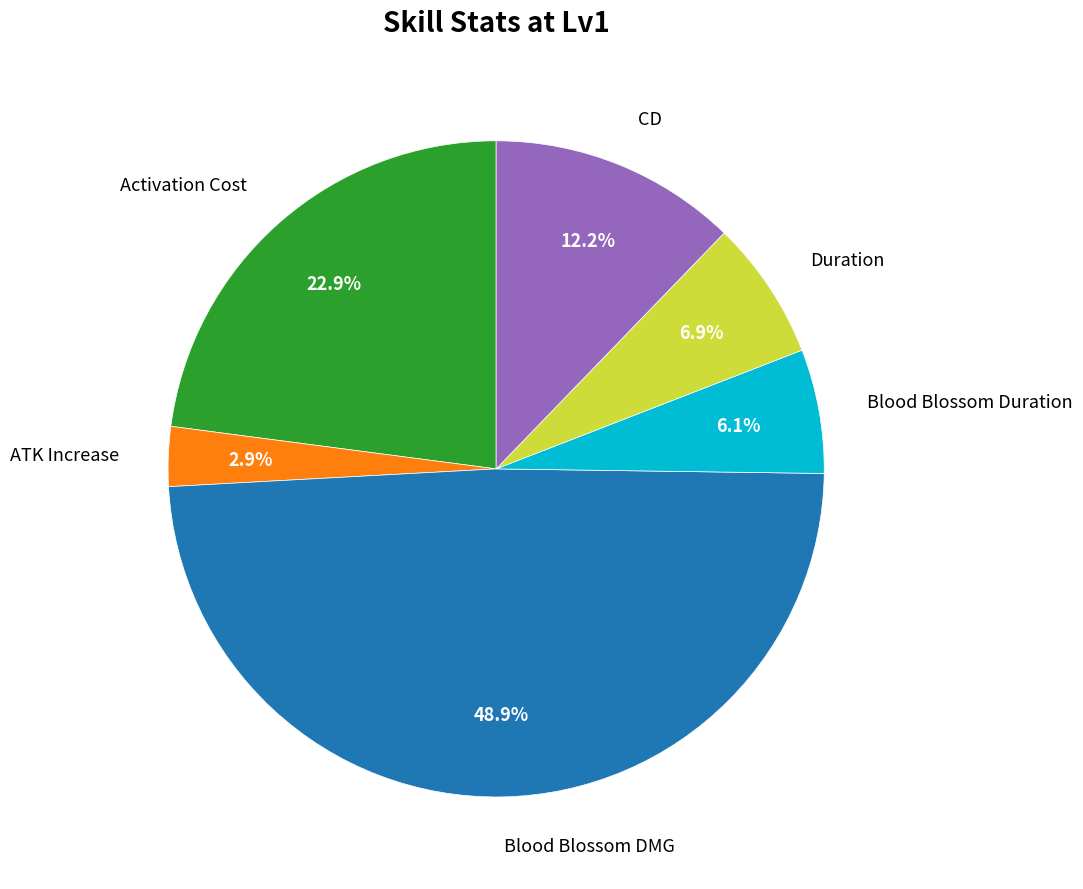

Is there any slice that represents more than half of the pie?

No